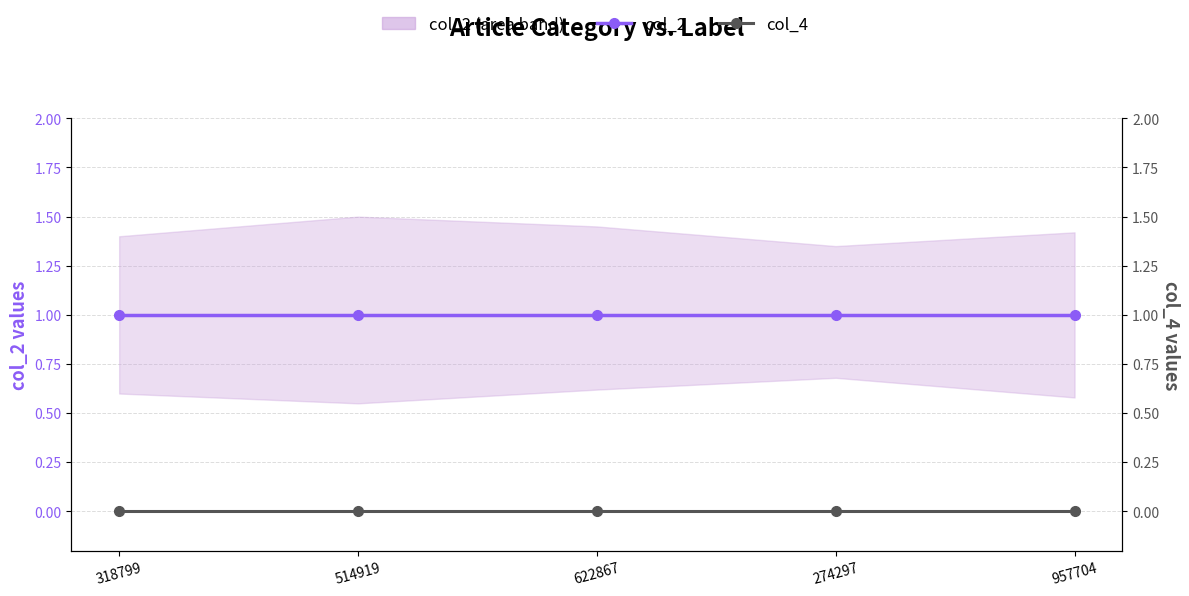

Reading left to right, extract all data points from this chart.

col_2: 318799=1	514919=1	622867=1	274297=1	957704=1
col_4: 318799=0	514919=0	622867=0	274297=0	957704=0